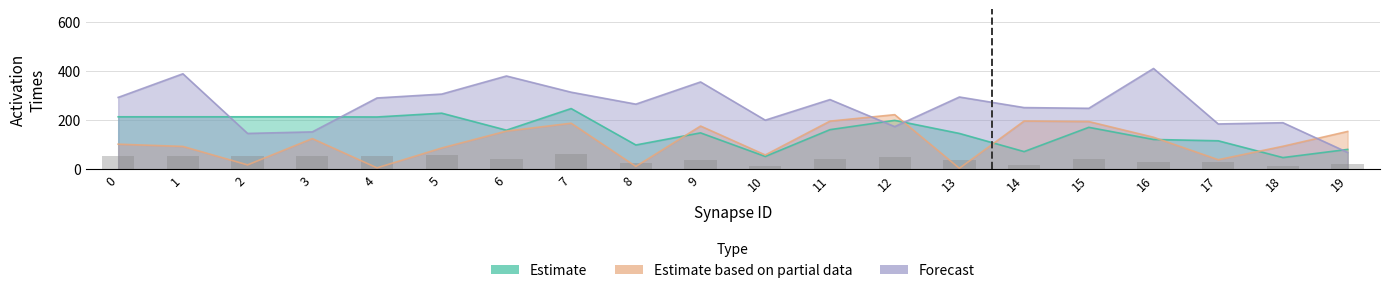

Where is Estimate nearest to the value 146?

13